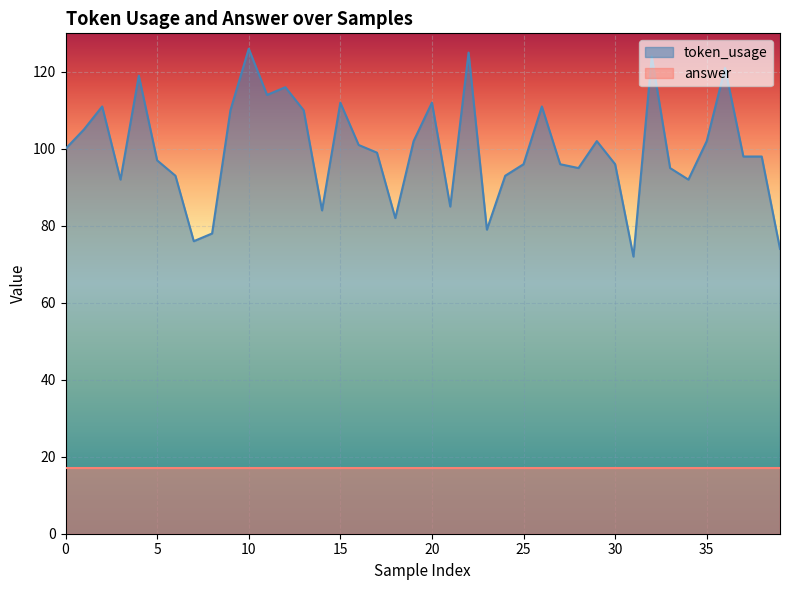

The chart shows a value of 97 at 5. True or false?

True